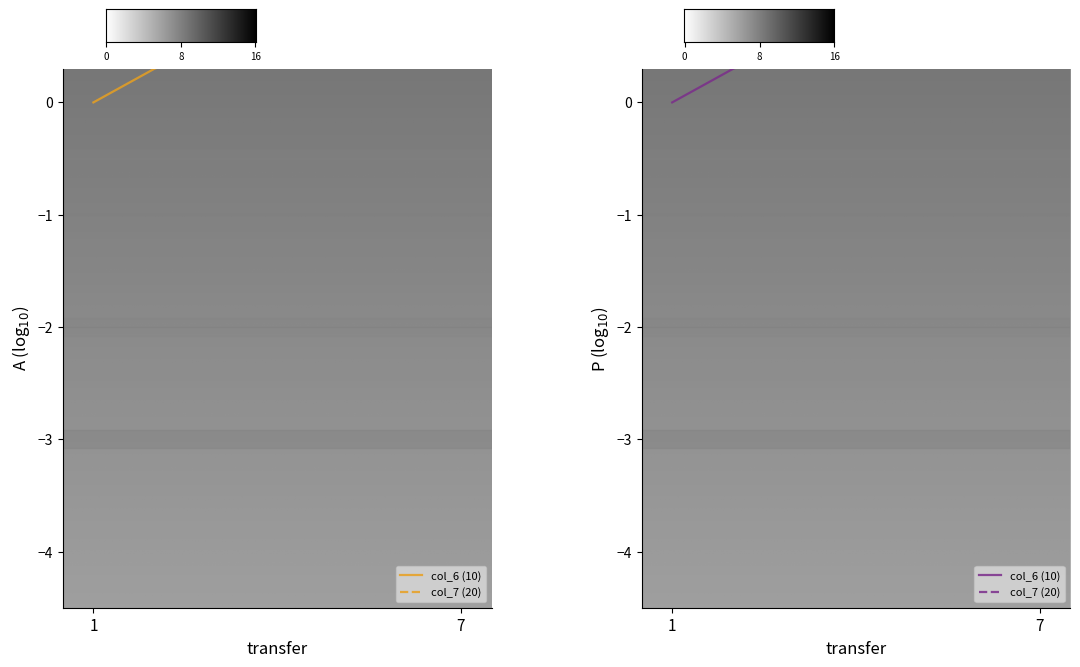

True or false: col_6 (10) and col_7 (20) intersect in this chart.

False